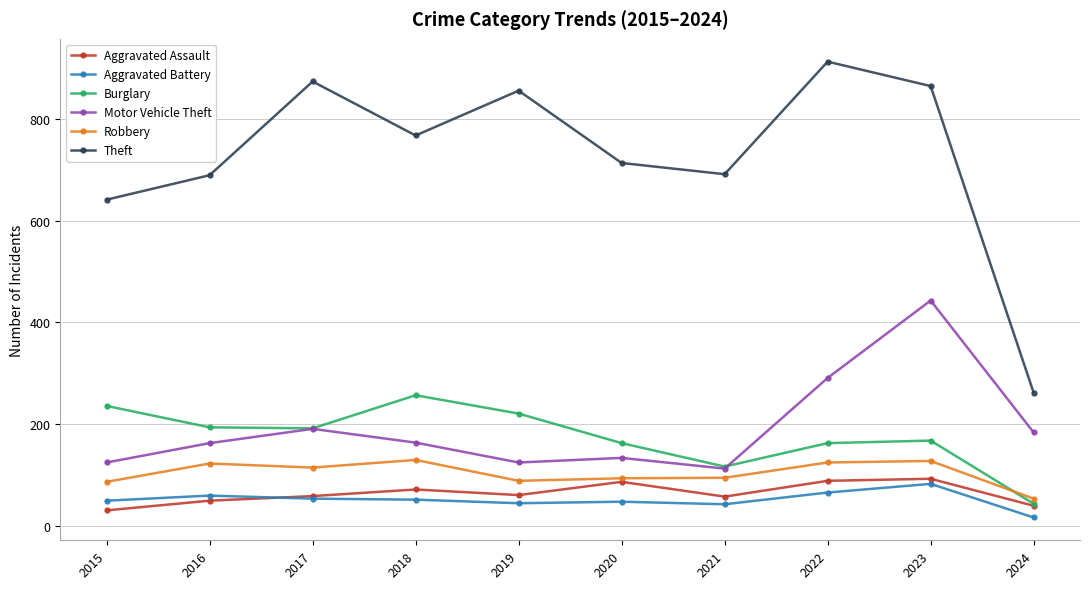

How many data points in Aggravated Battery are less than 52?

5